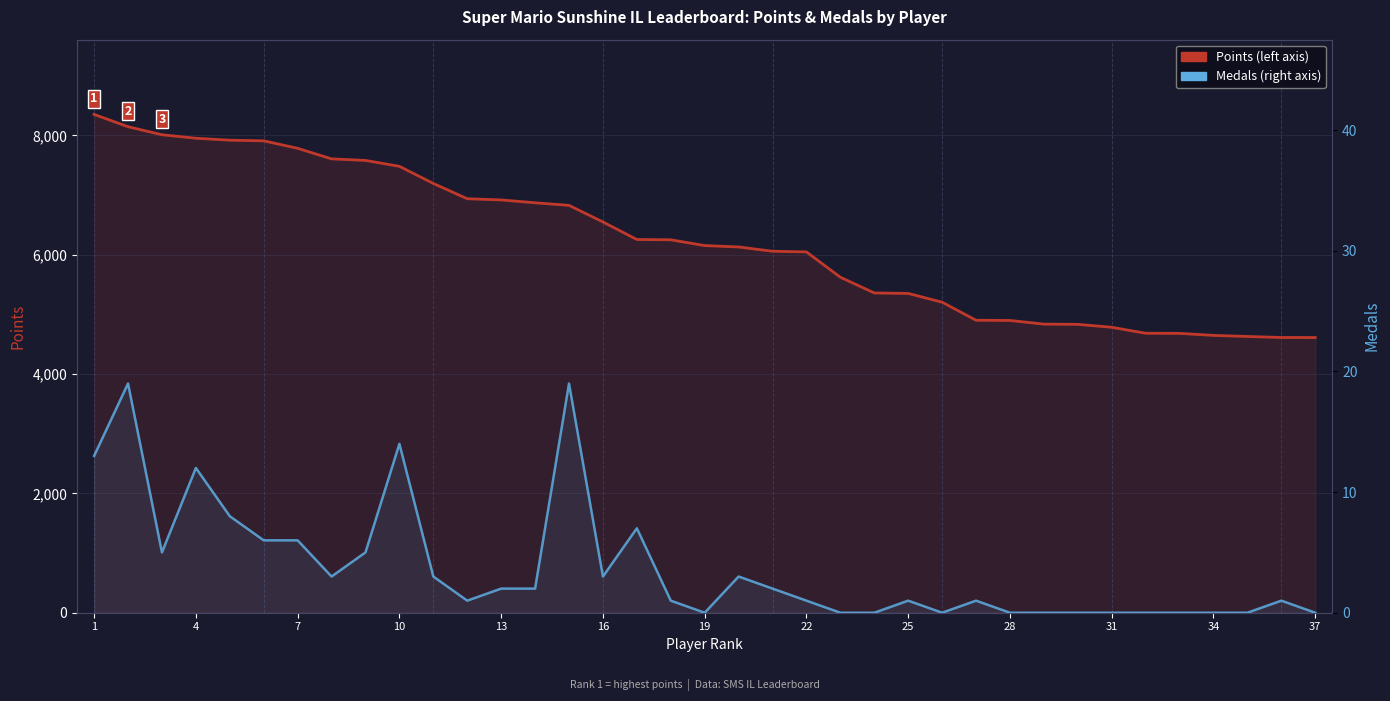

At 34, list the series in order from largest to smallest.

Points, Medals